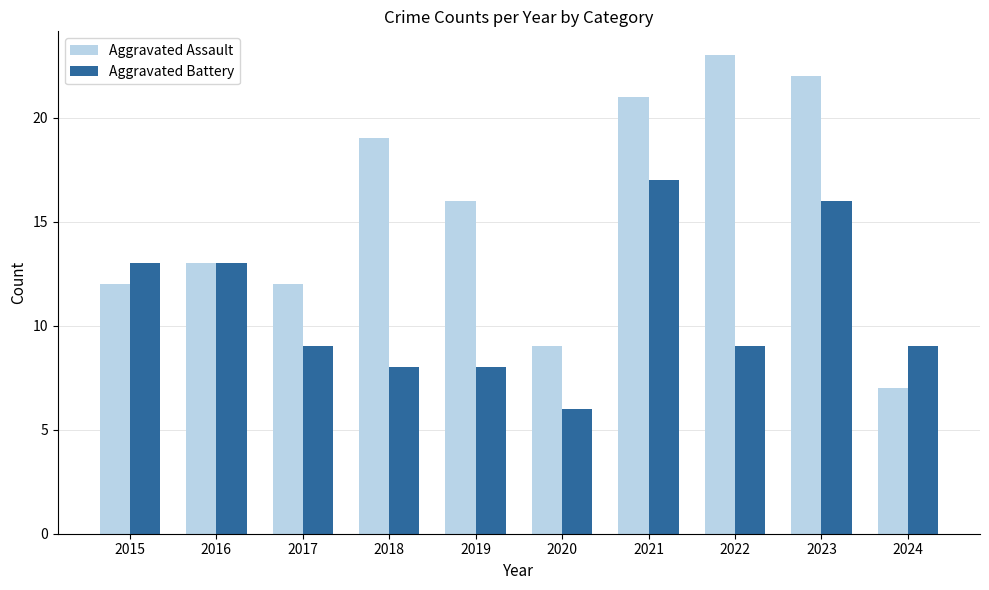

Is the value of Aggravated Assault at 2015 greater than the value of Aggravated Battery at 2016?

No